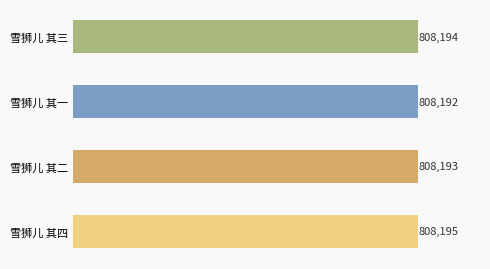

Reading top to bottom, list all the values displayed in this chart.

808194	808192	808193	808195